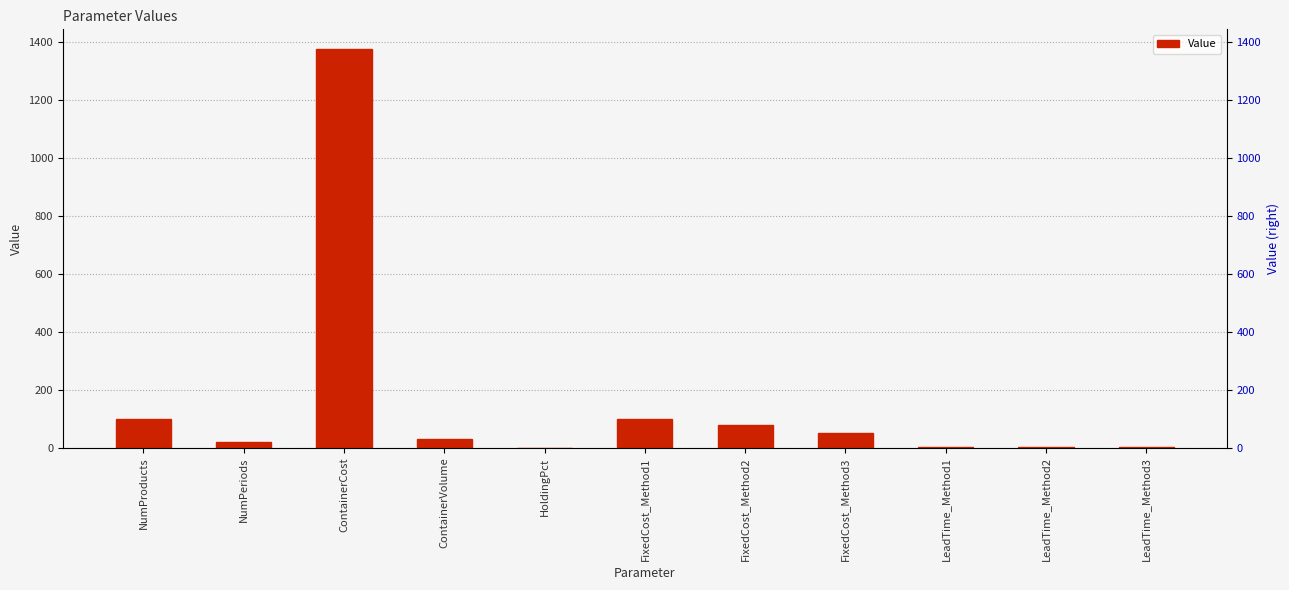

What is the average value?

160.1